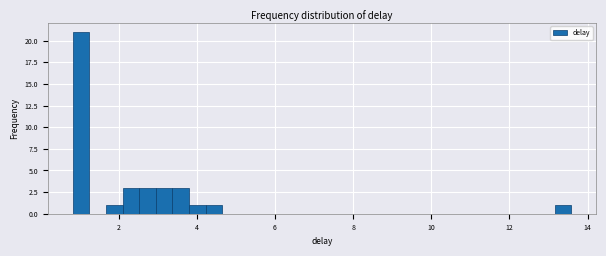

Around what value on the x-axis is the tallest bar? Give the approximate position of its centre, as read against the axis.

1.0